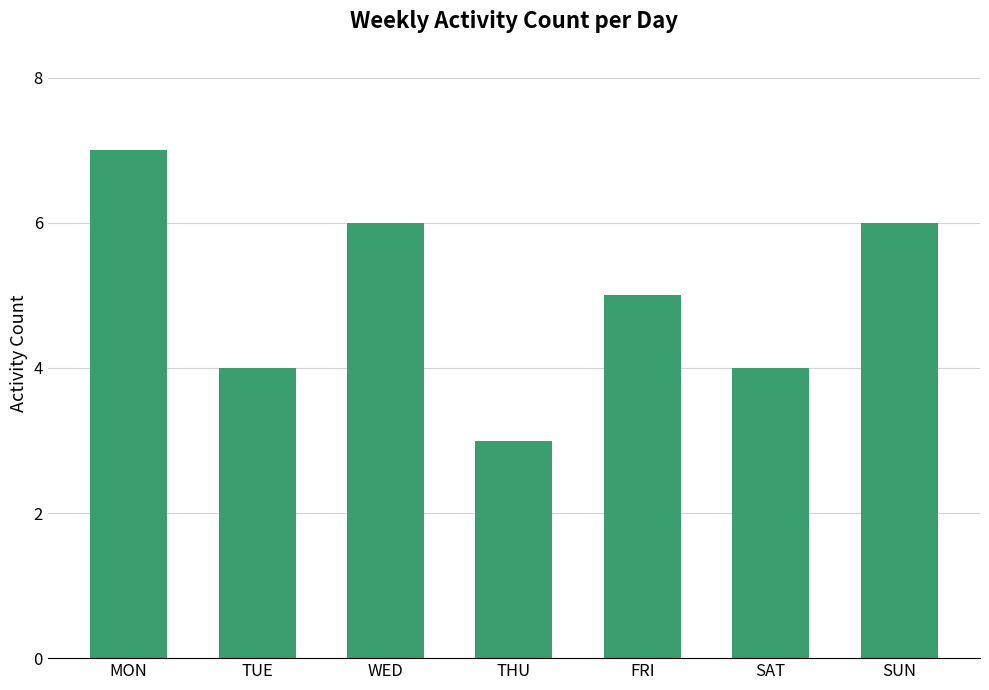

What position from the right is SAT?

2